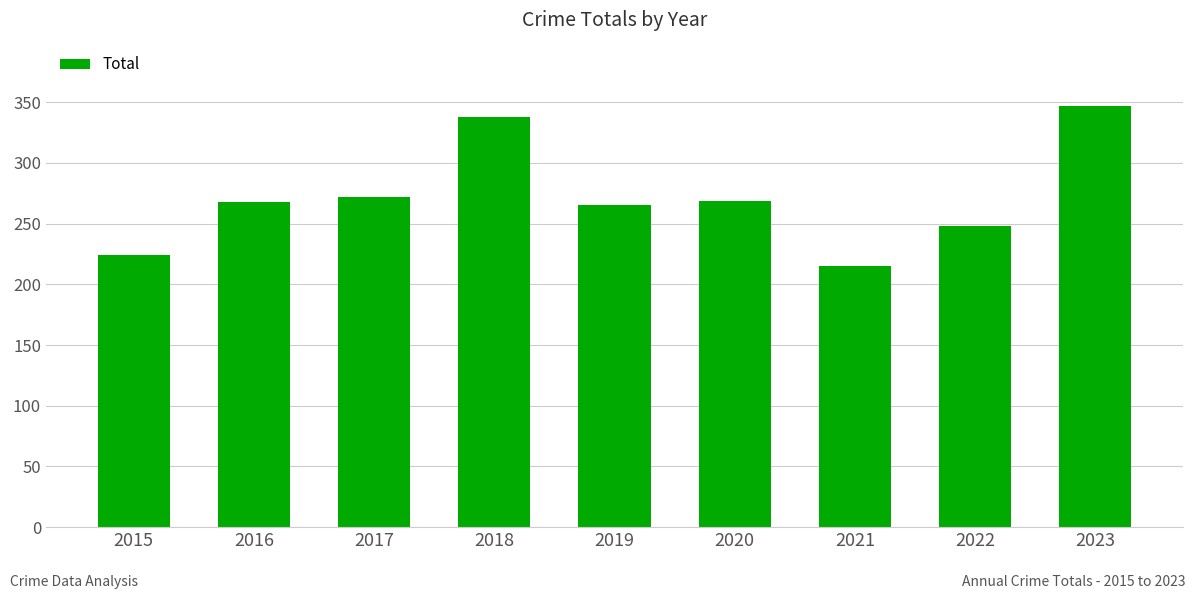

The chart shows a value of 268 at 2016. True or false?

True